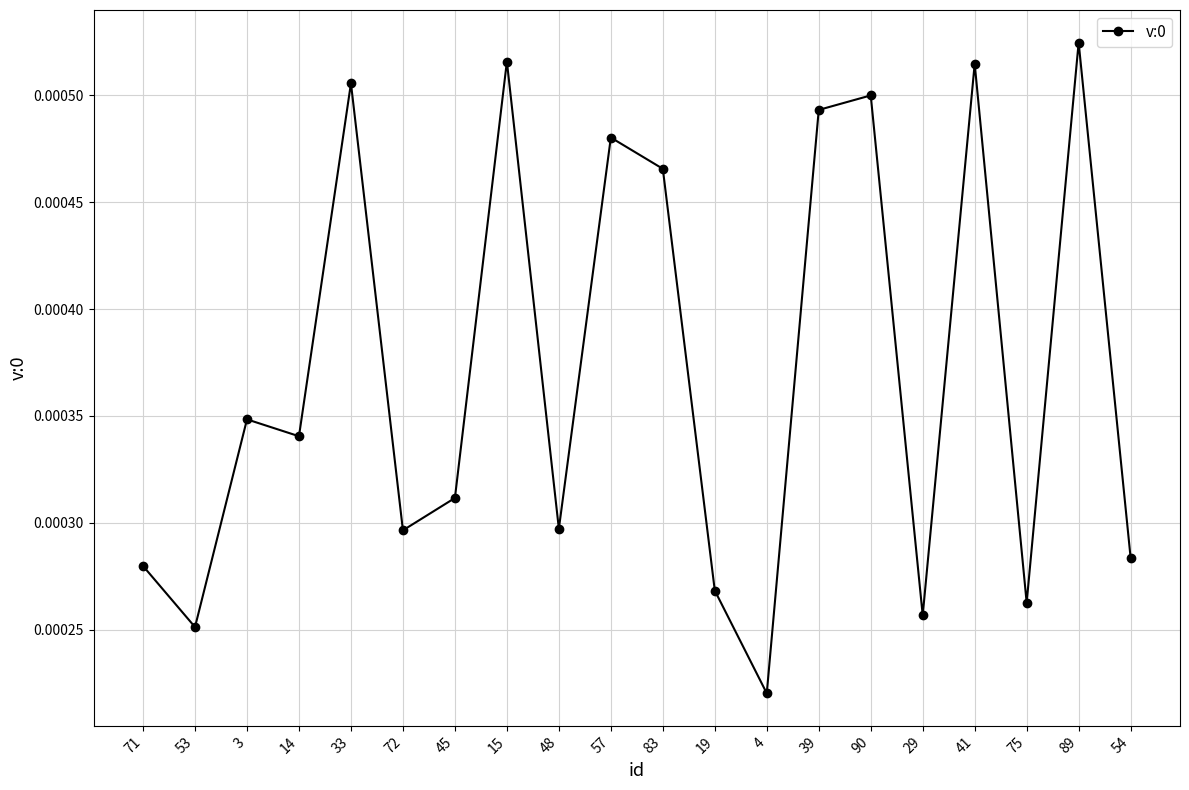

Where is the first local minimum?

53